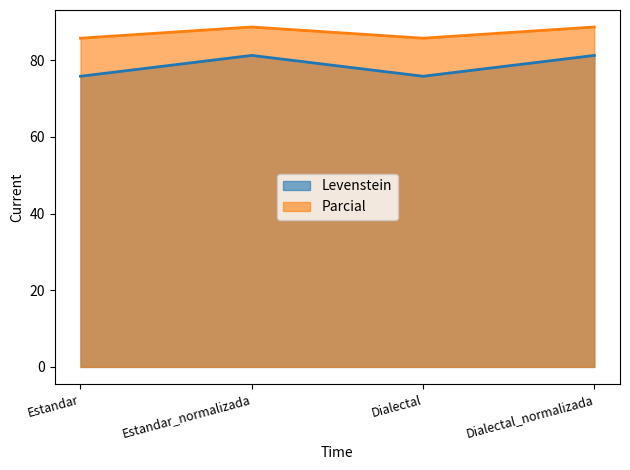

In Levenstein, how many points are lower than both neighbors (excluding endpoints)?

1